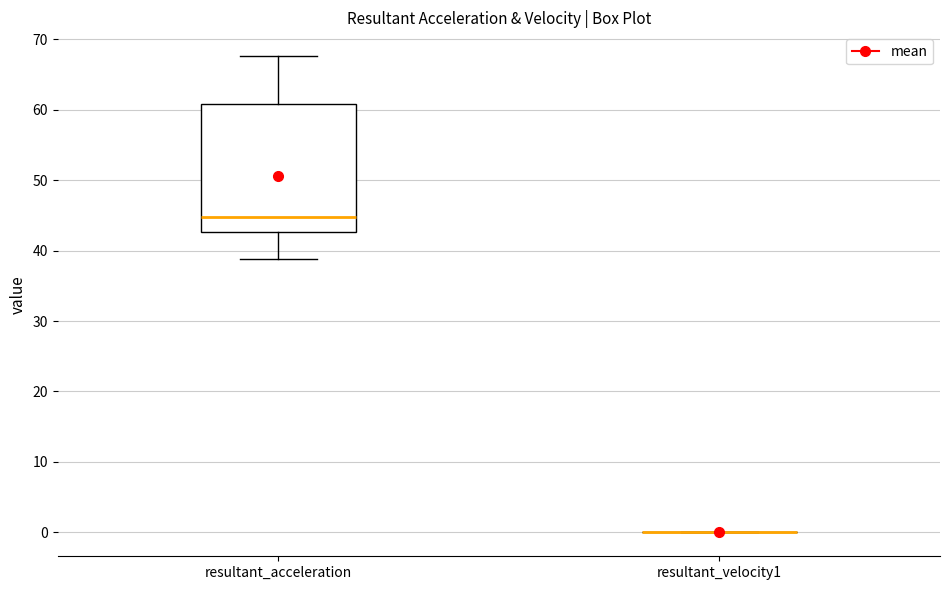

Reading left to right, read every box against the y-axis: the position of its median line, the range the box covers, and the ends of its whiskers. The values are not printed on the chart, so give them approximately, as read against the axis.

resultant_acceleration: median 45, box 43 to 61, whiskers 39 to 68
resultant_velocity1: box collapsed to a line at 0, whiskers 0 to 0